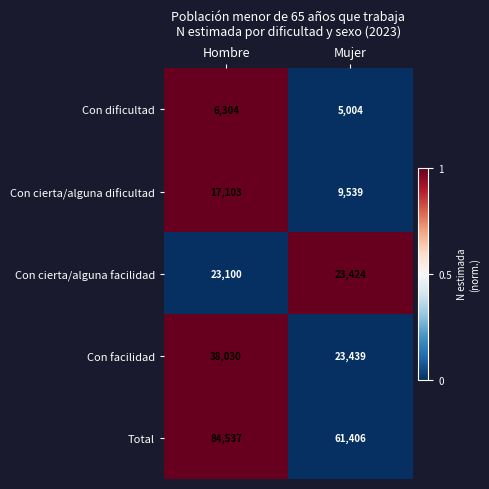

How many distinct data groups are displayed?

5